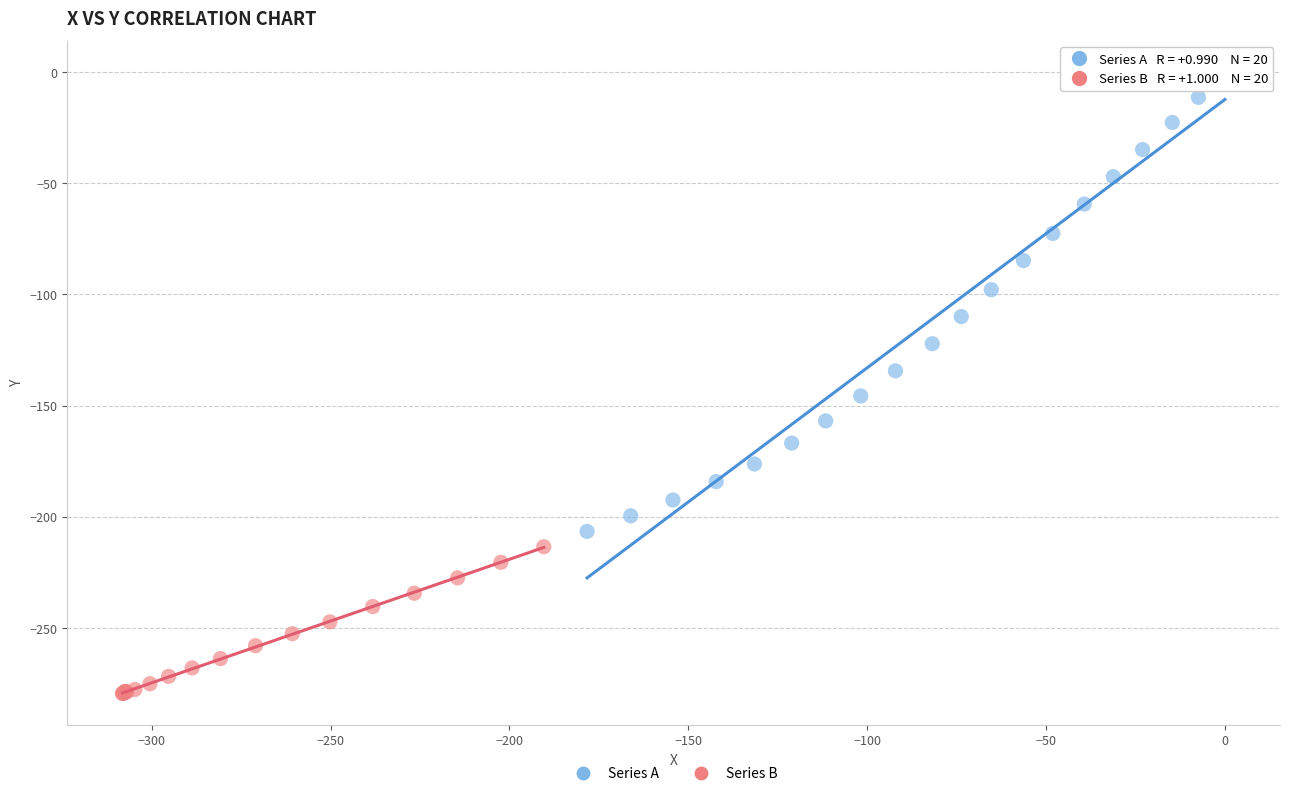

What are all the series names shown in the legend?

Series A, Series B